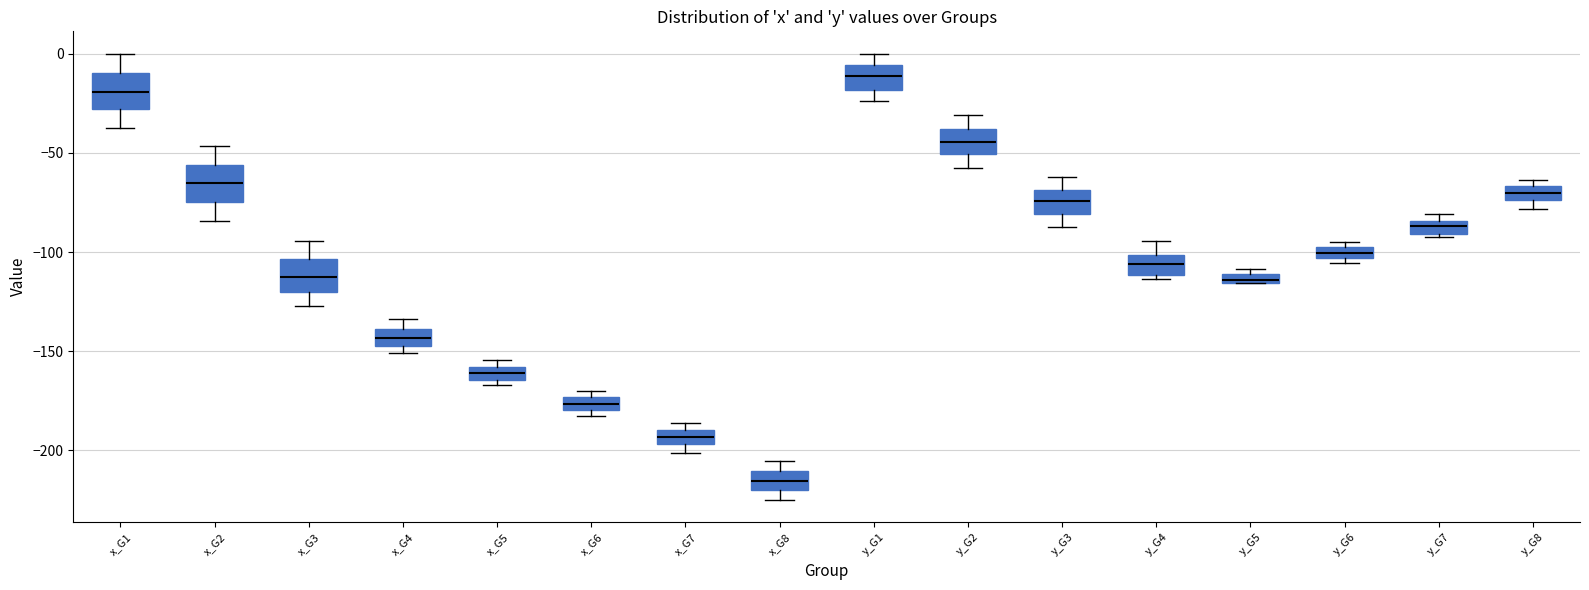

Which box's median line is the highest?

y_G1